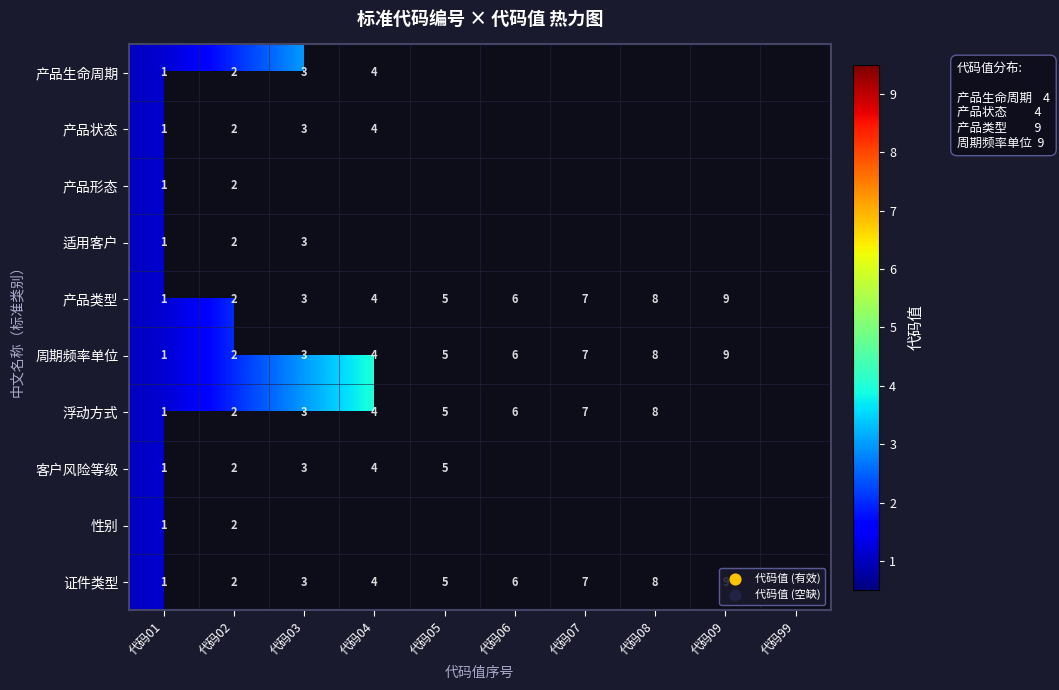

Is it true that 适用客户 equals 5 at 代码03?

False